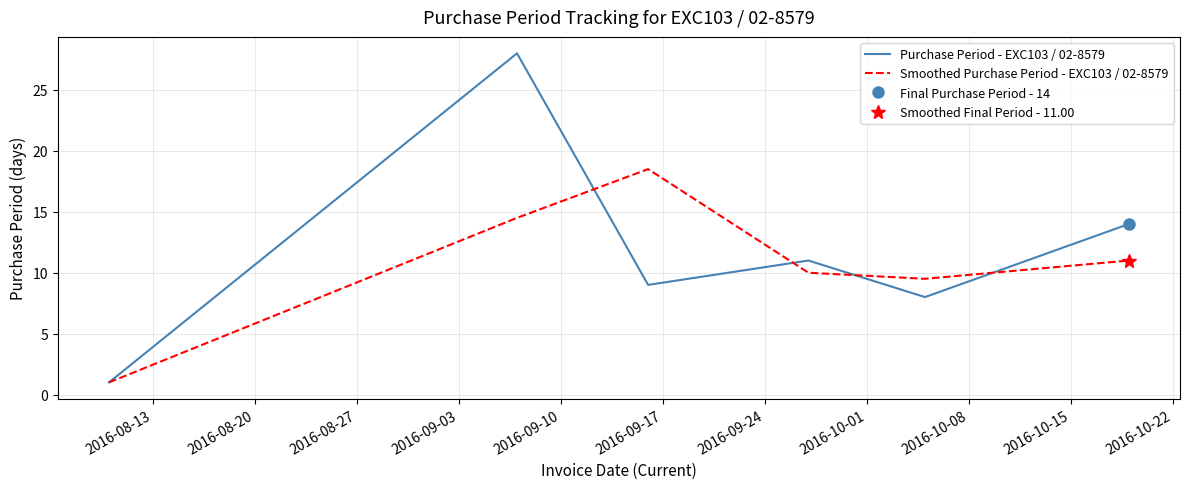

What is the minimum value for Purchase Period - EXC103 / 02-8579?

1.0